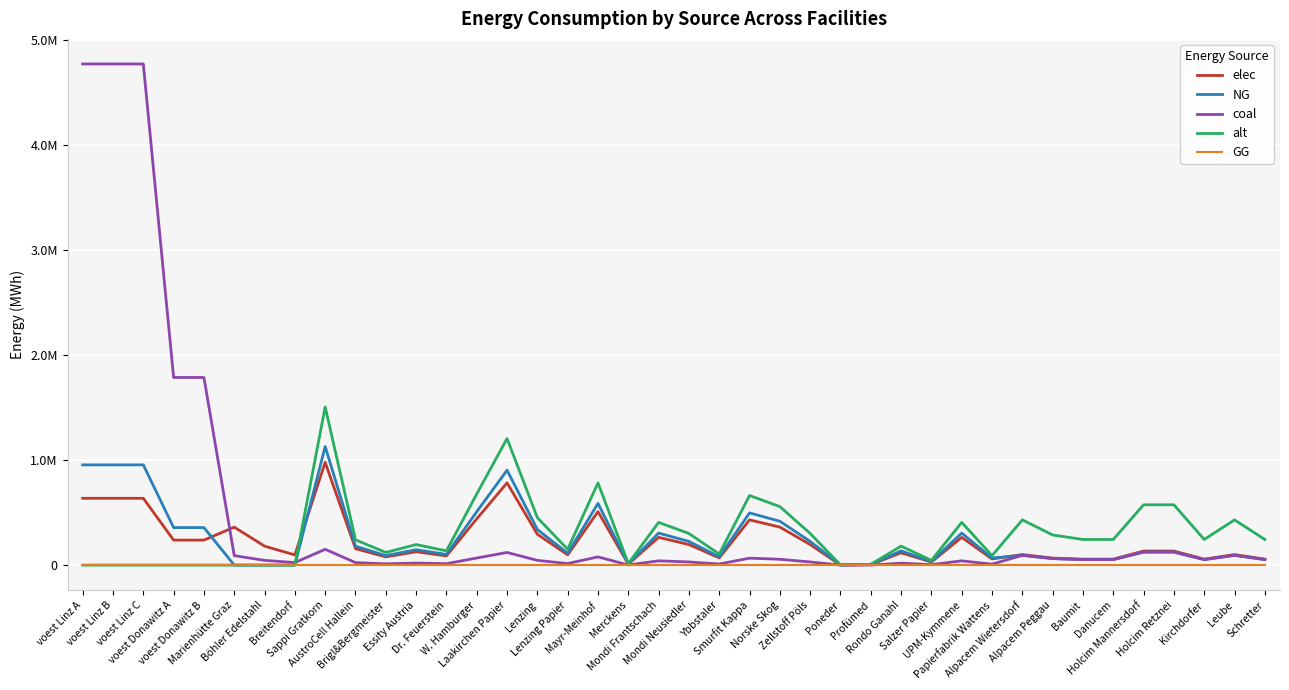

How many times do elec and alt cross each other?

1